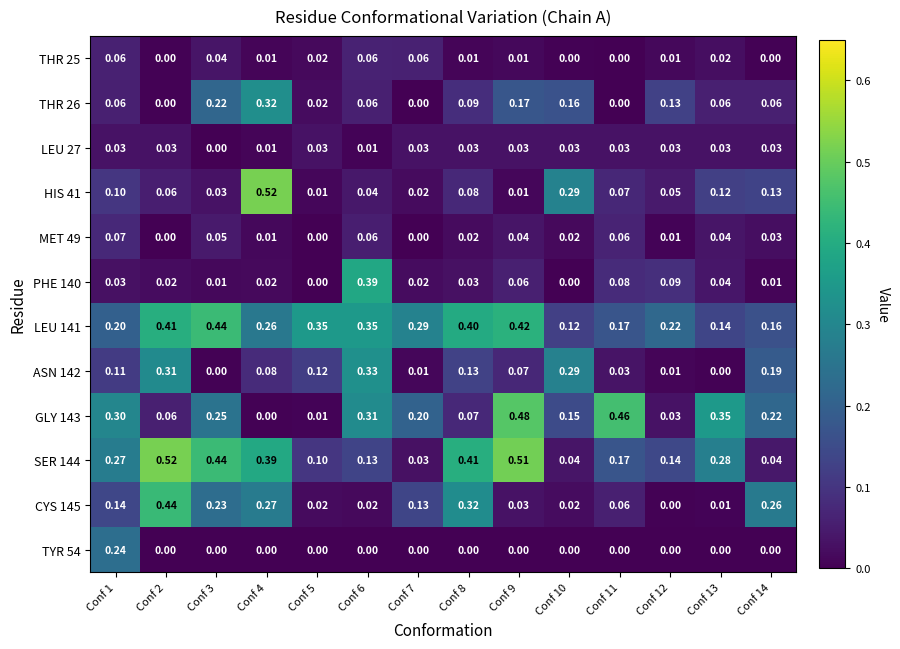

Which series changed the most between Conf 13 and Conf 14?

CYS 145